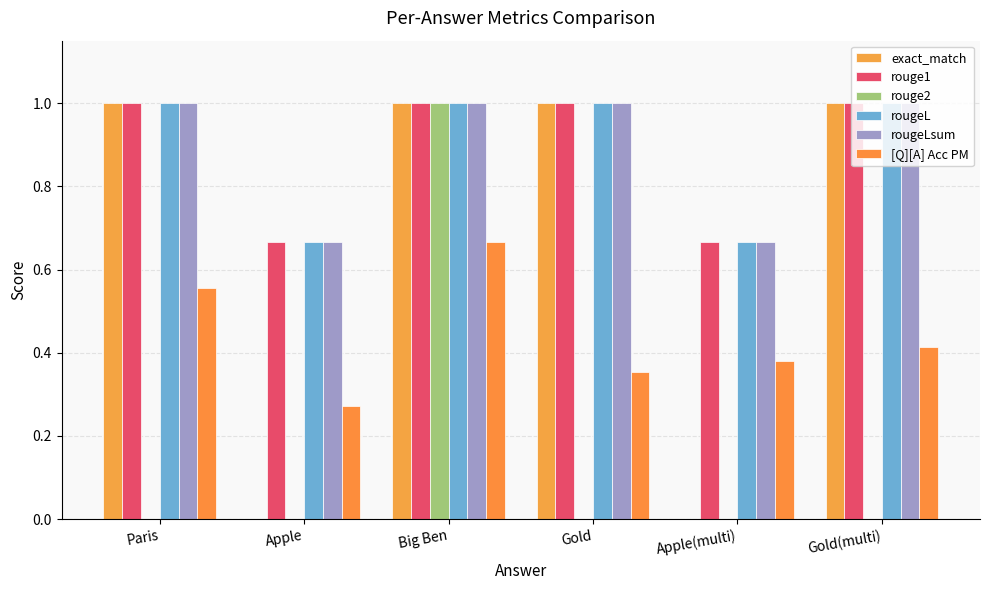

Reading left to right, list all the values displayed in this chart.

exact_match: 1.0	0.0	1.0	1.0	0.0	1.0
rouge1: 1.0	0.7	1.0	1.0	0.7	1.0
rouge2: 0.0	0.0	1.0	0.0	0.0	0.0
rougeL: 1.0	0.7	1.0	1.0	0.7	1.0
rougeLsum: 1.0	0.7	1.0	1.0	0.7	1.0
[Q][A] Acc PM: 0.6	0.3	0.7	0.4	0.4	0.4